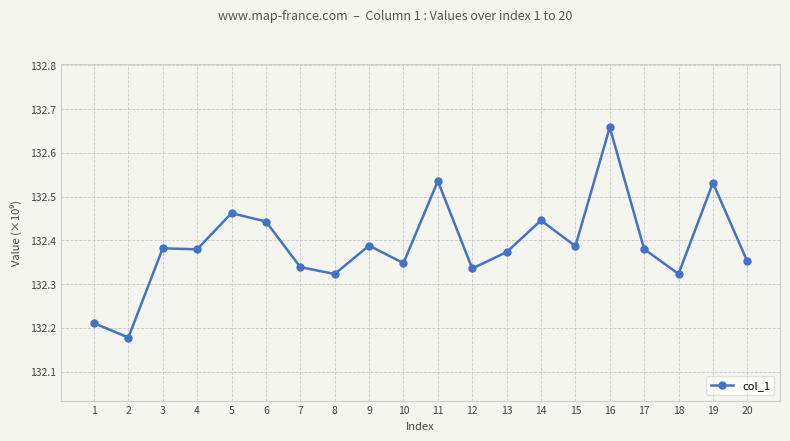

True or false: there are more than 1 points higher than both neighbors.

True